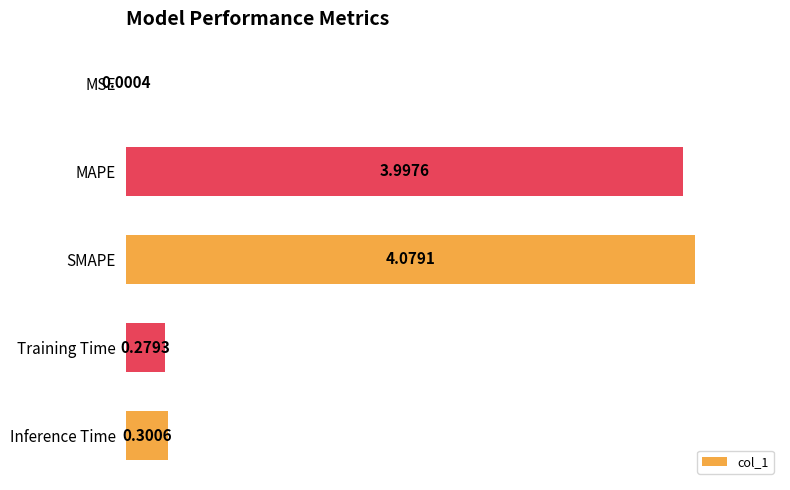

What is the sum of the values at SMAPE and MAPE?

8.1